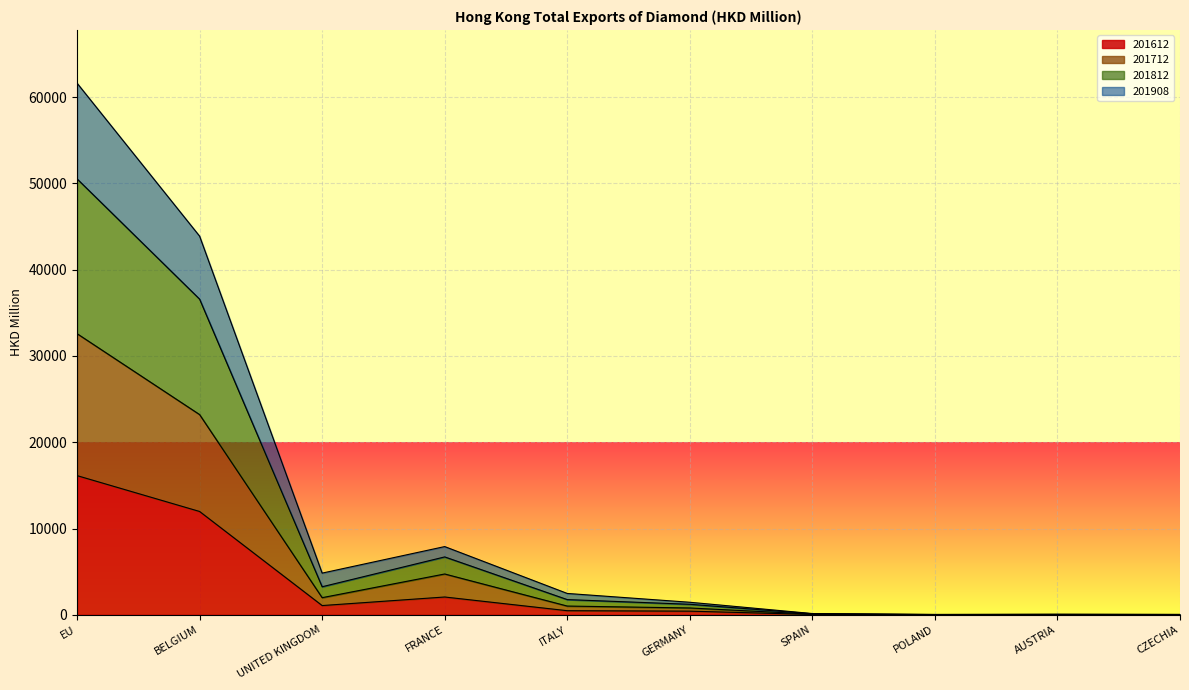

Where is 201612 nearest to the value 8070?

BELGIUM